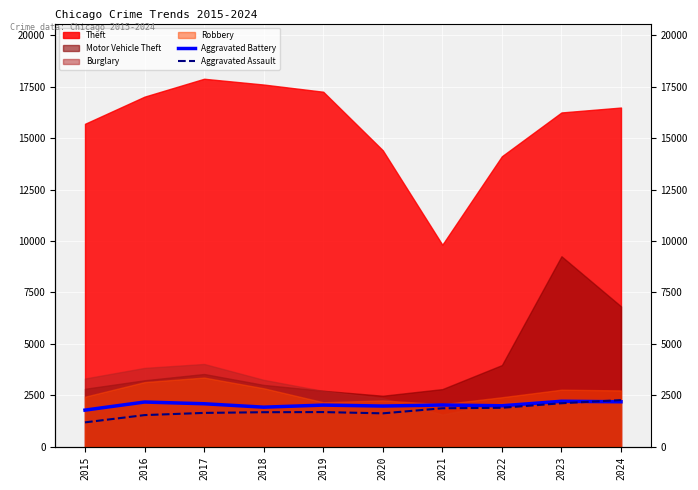

True or false: Aggravated Assault has more than 0 points higher than both neighbors.

True